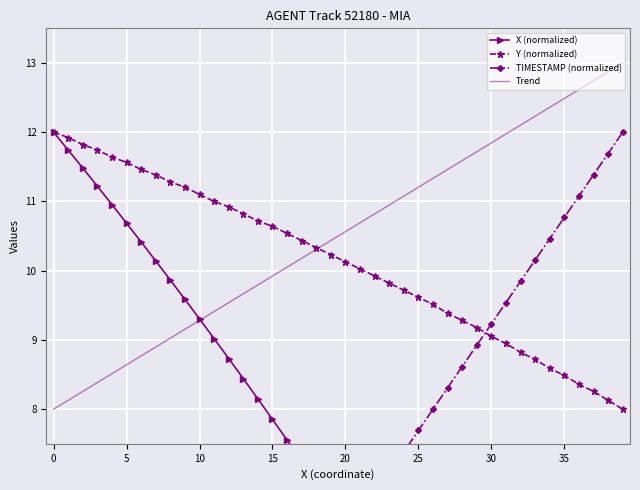

True or false: TIMESTAMP (normalized) has more than 1 points higher than both neighbors.

False